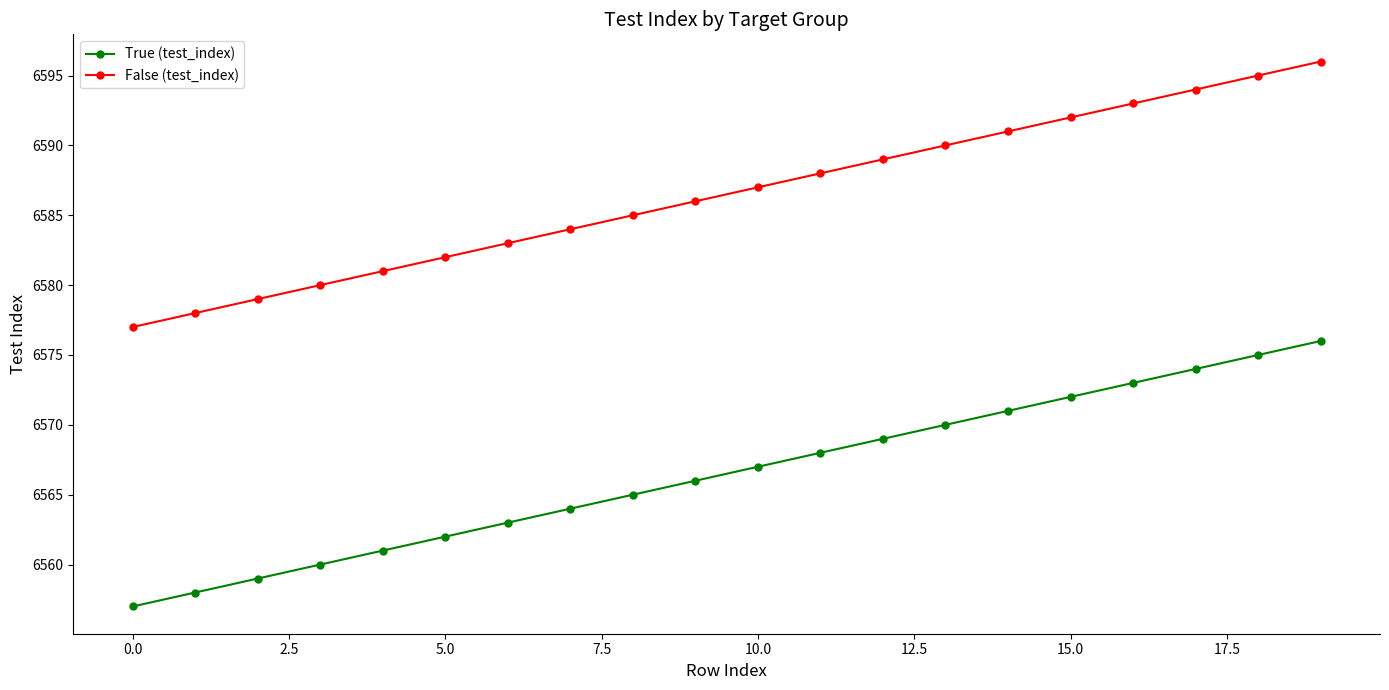

True or false: False (test_index) and True (test_index) cross at least once.

False